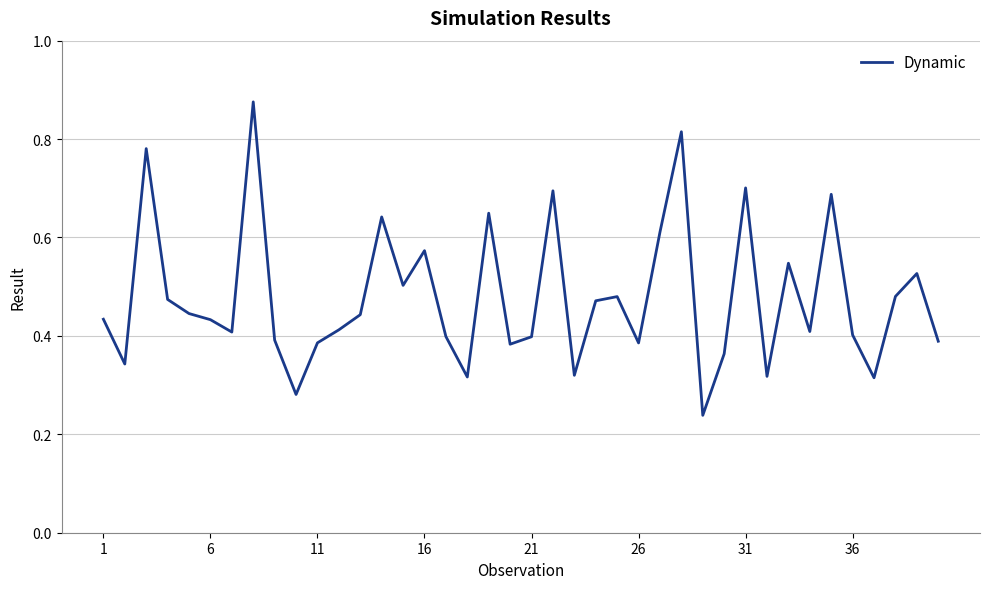

Which has a higher value, 16 or 36?

16